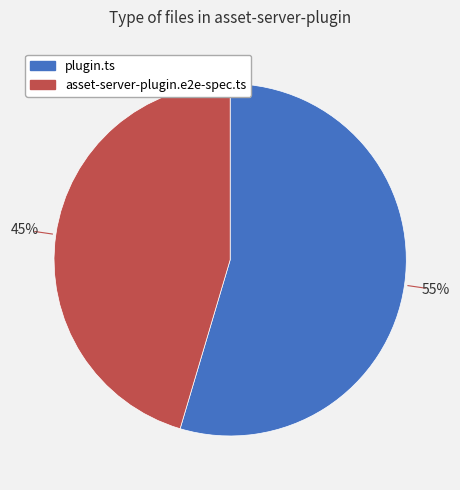

How many slices are in this pie chart?

2